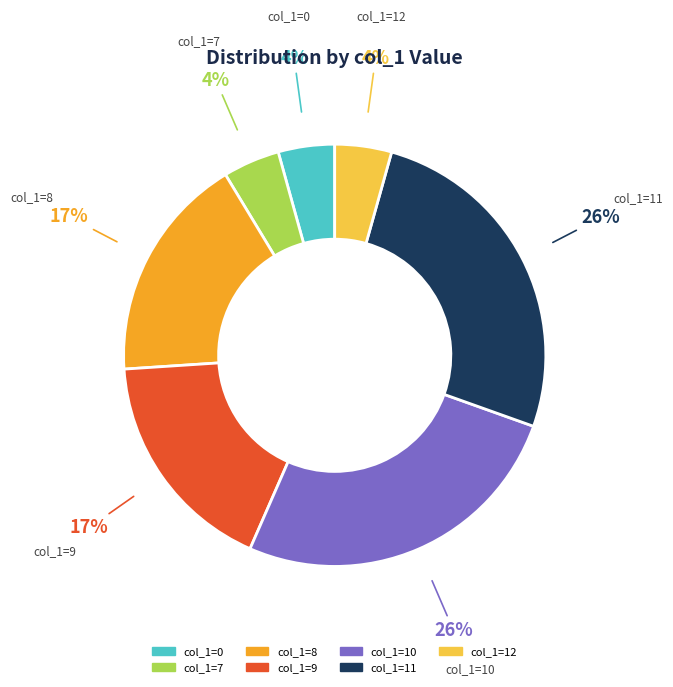

How many slices are in this pie chart?

7